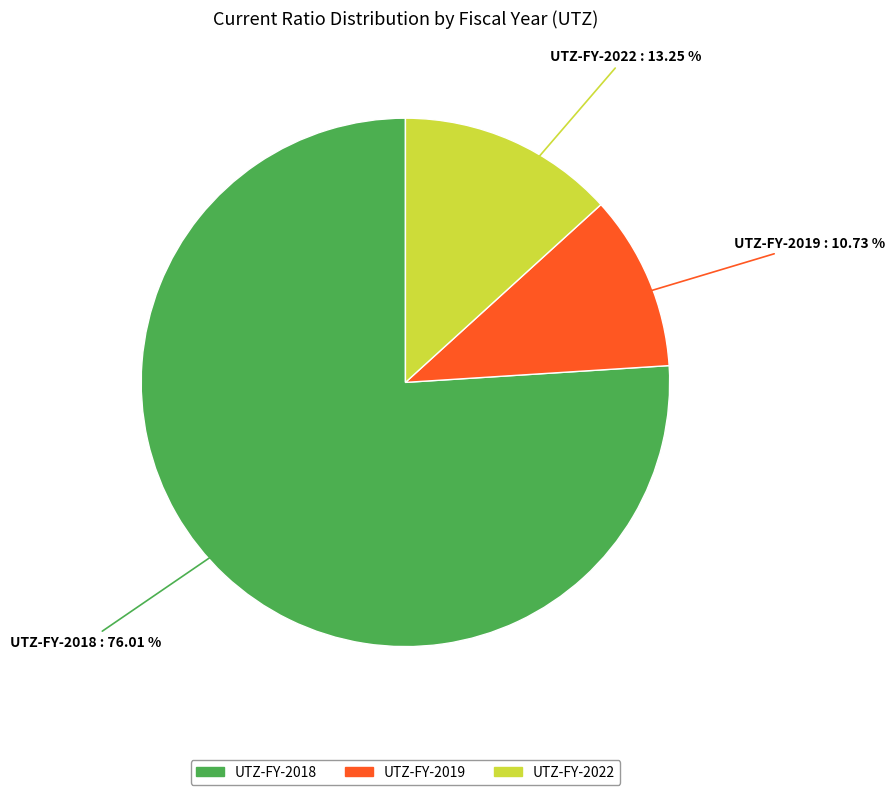

To the nearest percent, what is the difference between the UTZ-FY-2022 and UTZ-FY-2018 slice percentages?

63%